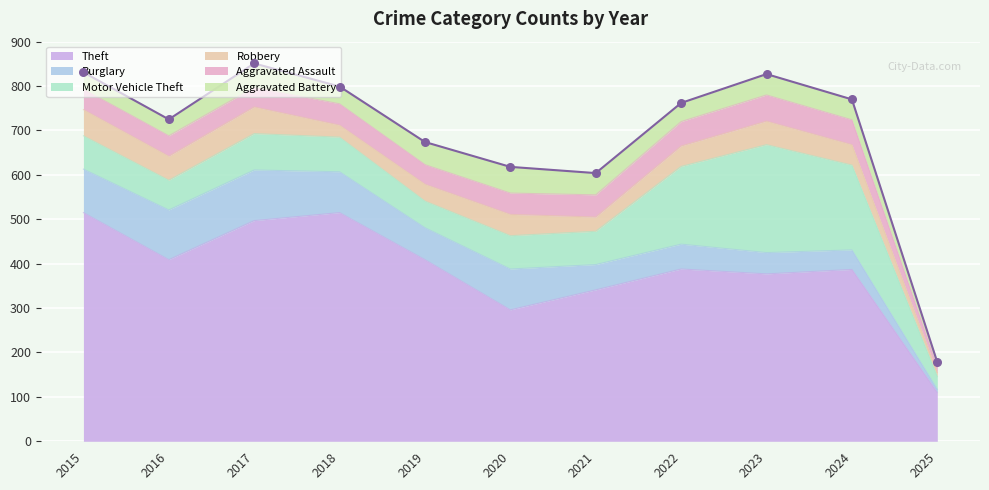

Which series contains the lowest Y value?

Burglary